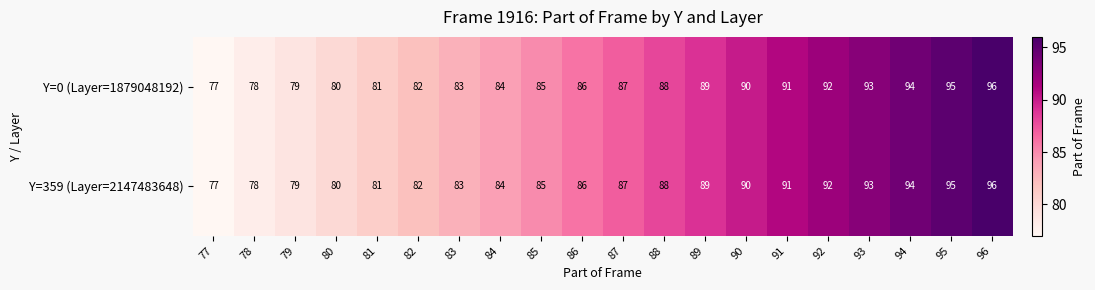

What is the lowest value of the Y=359 (Layer=2147483648) series?

77